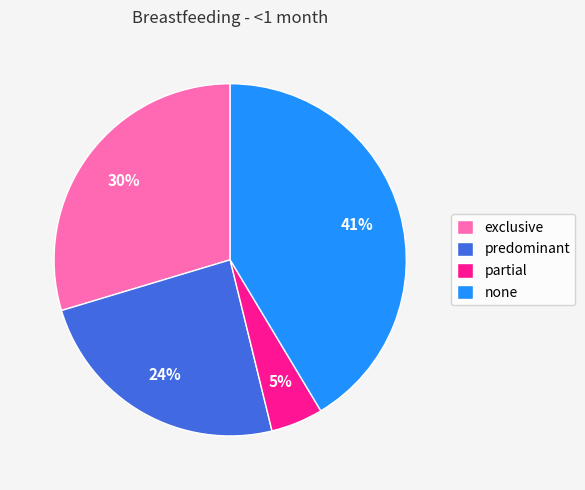

To the nearest percent, what is the difference between the partial and predominant slice percentages?

19%